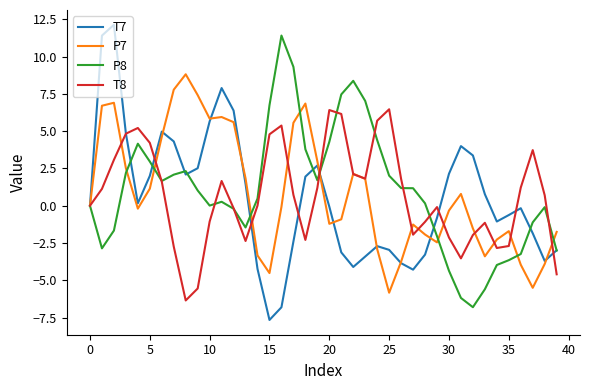

In P7, how many points are lower than both neighbors (excluding endpoints)?

8